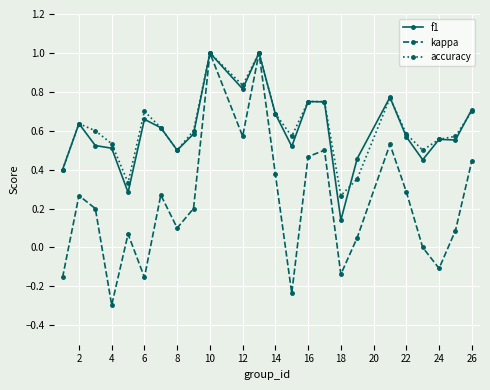

Which series has the widest spread of values?

kappa